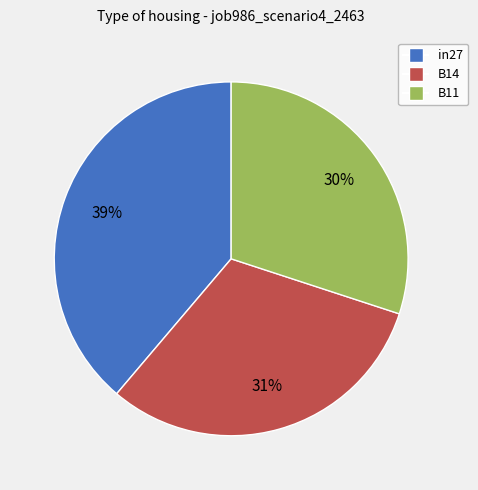

Is the sum of B14 and in27 greater than half?

Yes